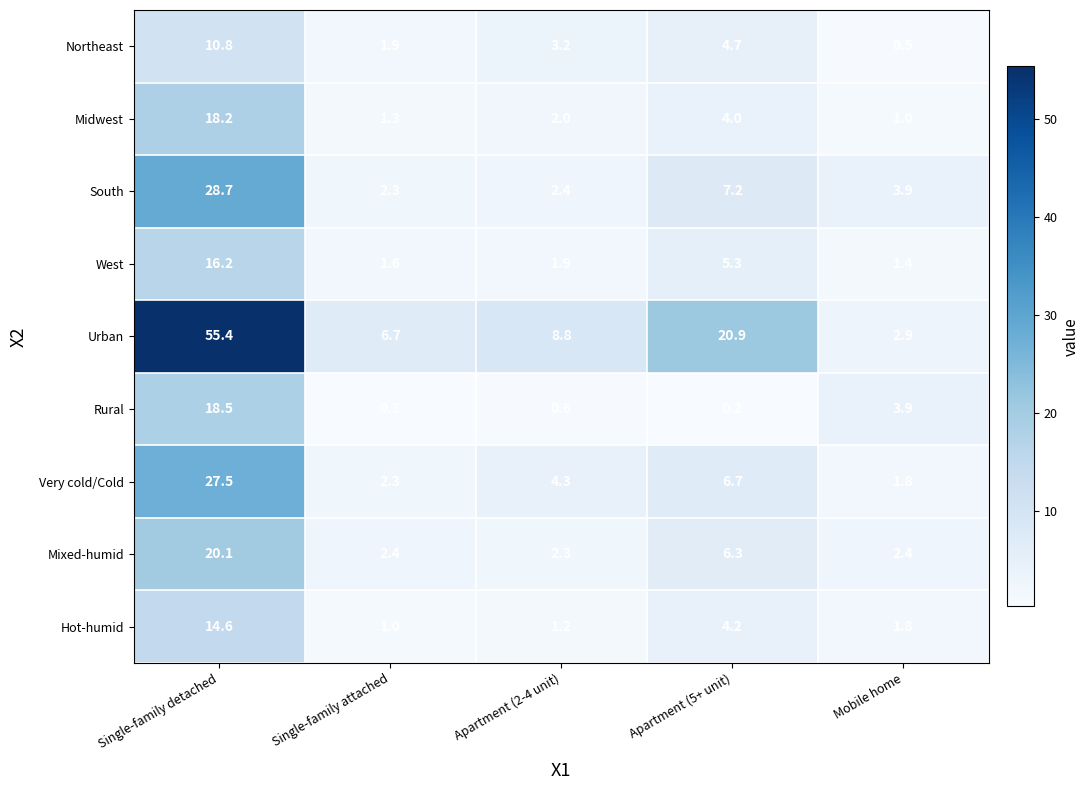

What is the spread (max minus min) of values at Single-family detached?

44.6